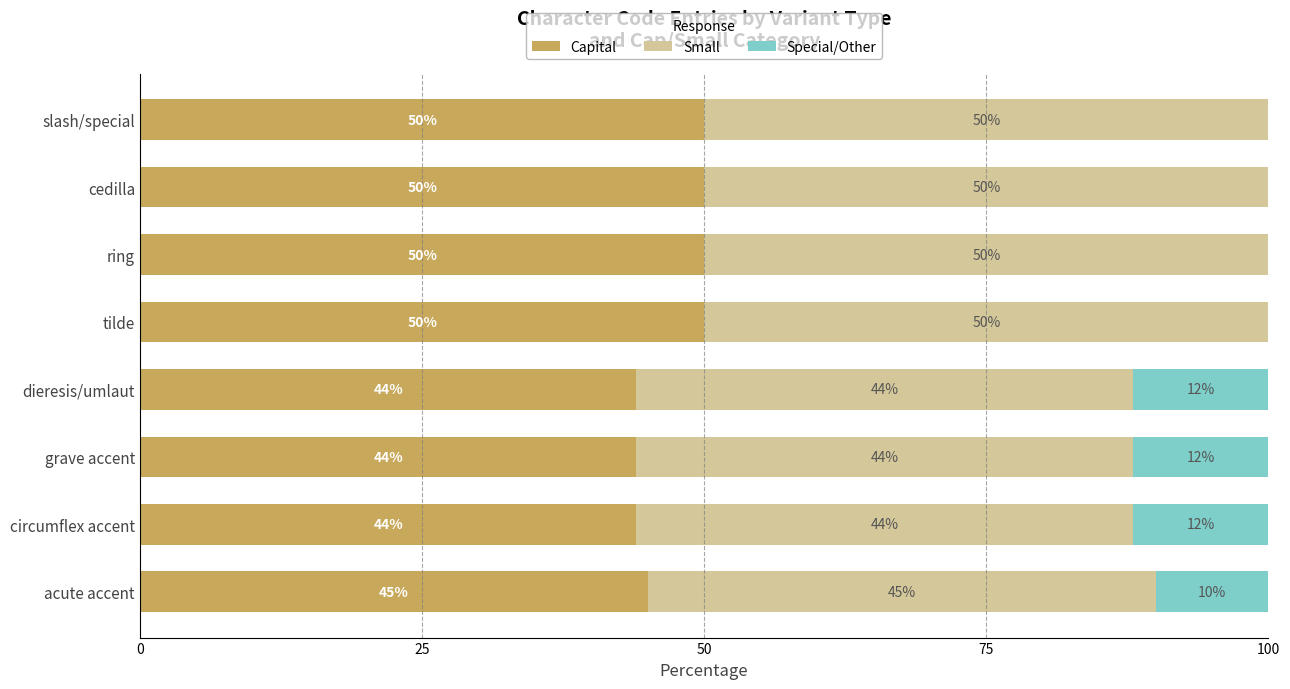

What is the average value of the Capital series?

47